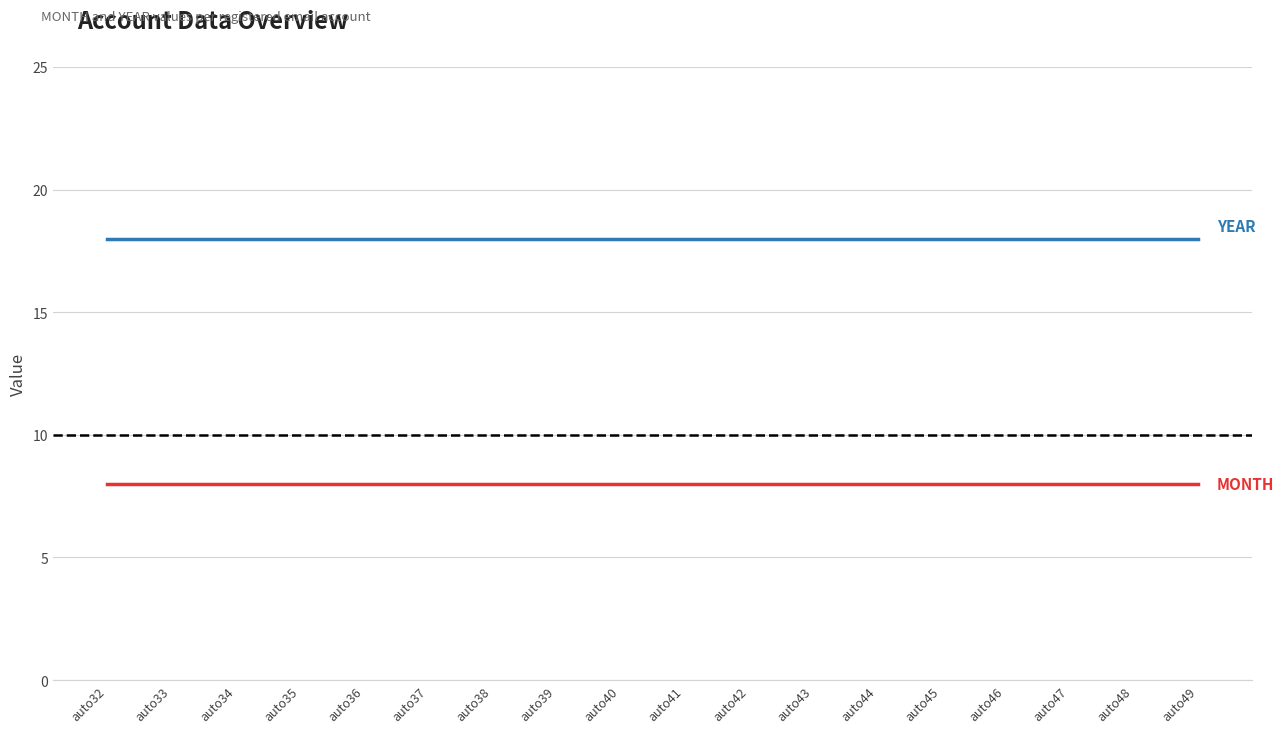

Reading left to right, extract all data points from this chart.

MONTH: auto32=8	auto33=8	auto34=8	auto35=8	auto36=8	auto37=8	auto38=8	auto39=8	auto40=8	auto41=8	auto42=8	auto43=8	auto44=8	auto45=8	auto46=8	auto47=8	auto48=8	auto49=8
YEAR: auto32=18	auto33=18	auto34=18	auto35=18	auto36=18	auto37=18	auto38=18	auto39=18	auto40=18	auto41=18	auto42=18	auto43=18	auto44=18	auto45=18	auto46=18	auto47=18	auto48=18	auto49=18